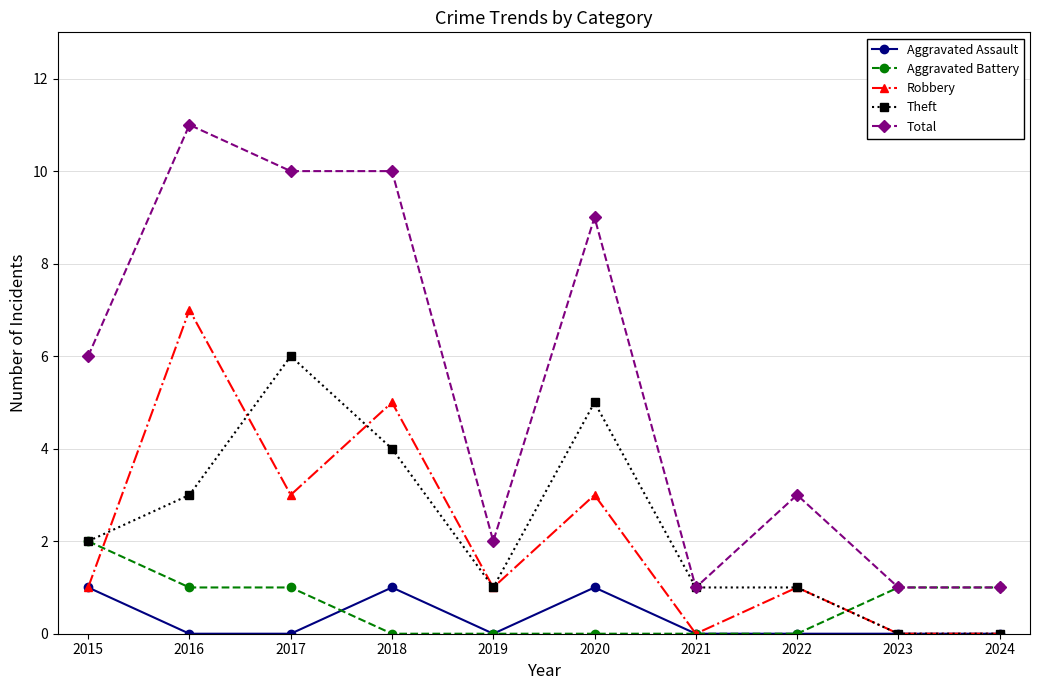

Where is the first local maximum for Total?

2016